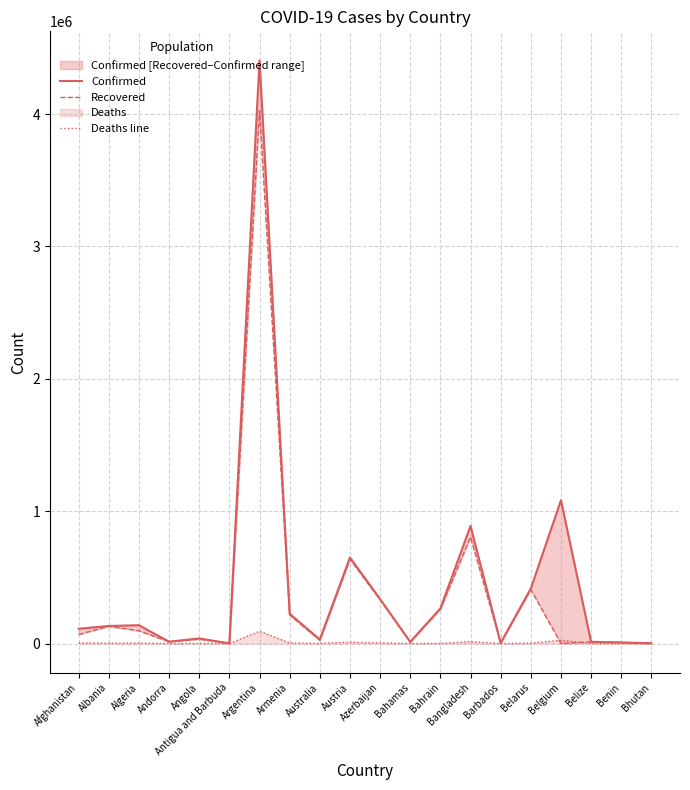

Reading left to right, transcribe all the data shown in this chart.

Confirmed: Afghanistan=111592	Albania=132512	Algeria=138465	Andorra=13882	Angola=38556	Antigua and Barbuda=1263	Argentina=4405247	Armenia=224797	Australia=30526	Austria=650261	Azerbaijan=335836	Bahamas=12467	Bahrain=265247	Bangladesh=888406	Barbados=4075	Belarus=415339	Belgium=1082476	Belize=13137	Benin=8170	Bhutan=2052
Recovered: Afghanistan=68288	Albania=129990	Algeria=96335	Andorra=13697	Angola=32791	Antigua and Barbuda=1221	Argentina=4027510	Armenia=216558	Australia=23781	Austria=637424	Azerbaijan=330084	Bahamas=11434	Bahrain=259787	Bangladesh=804103	Barbados=3998	Belarus=408307	Belgium=0	Belize=12612	Benin=8000	Bhutan=1747
Deaths line: Afghanistan=4519	Albania=2456	Algeria=3693	Andorra=127	Angola=889	Antigua and Barbuda=42	Argentina=92568	Armenia=4508	Australia=910	Austria=10700	Azerbaijan=4968	Bahamas=245	Bahrain=1345	Bangladesh=14172	Barbados=47	Belarus=3113	Belgium=25160	Belize=329	Benin=104	Bhutan=1